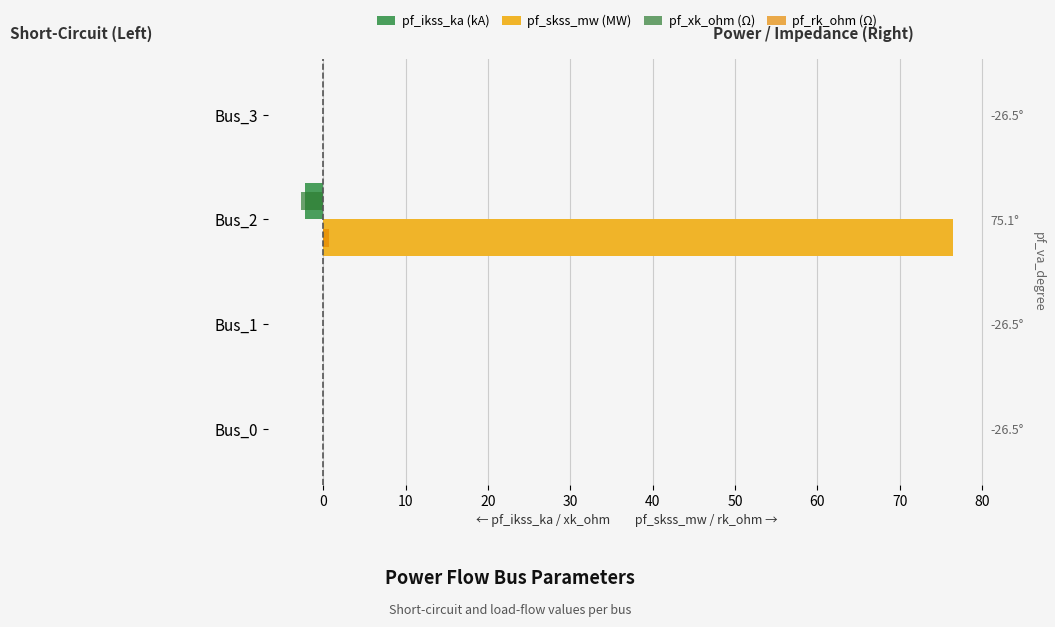

Is it true that pf_rk_ohm (Ω) equals 0.0 at Bus_3?

True